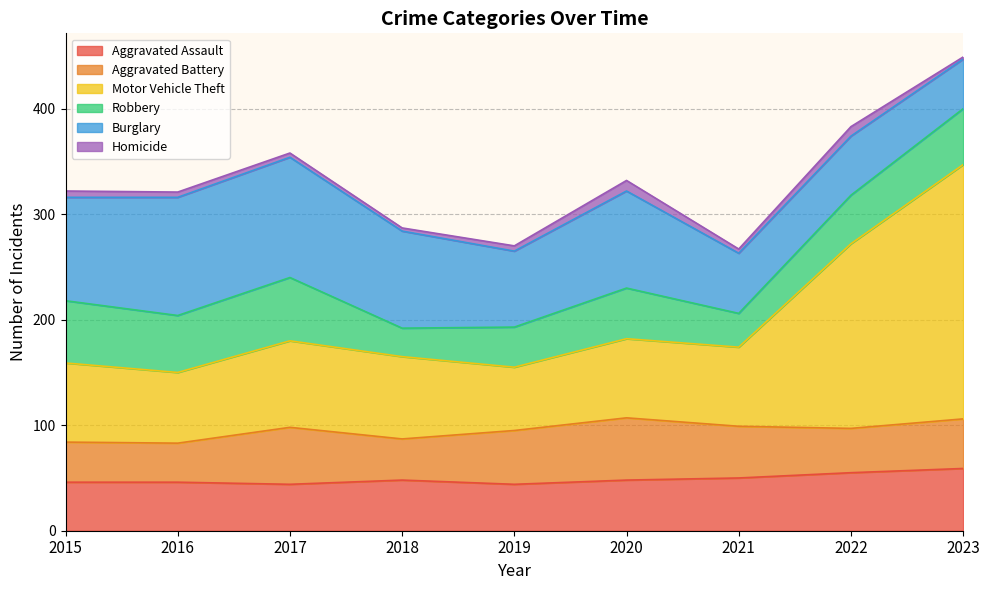

What are all the series names shown in the legend?

Aggravated Assault, Aggravated Battery, Motor Vehicle Theft, Robbery, Burglary, Homicide